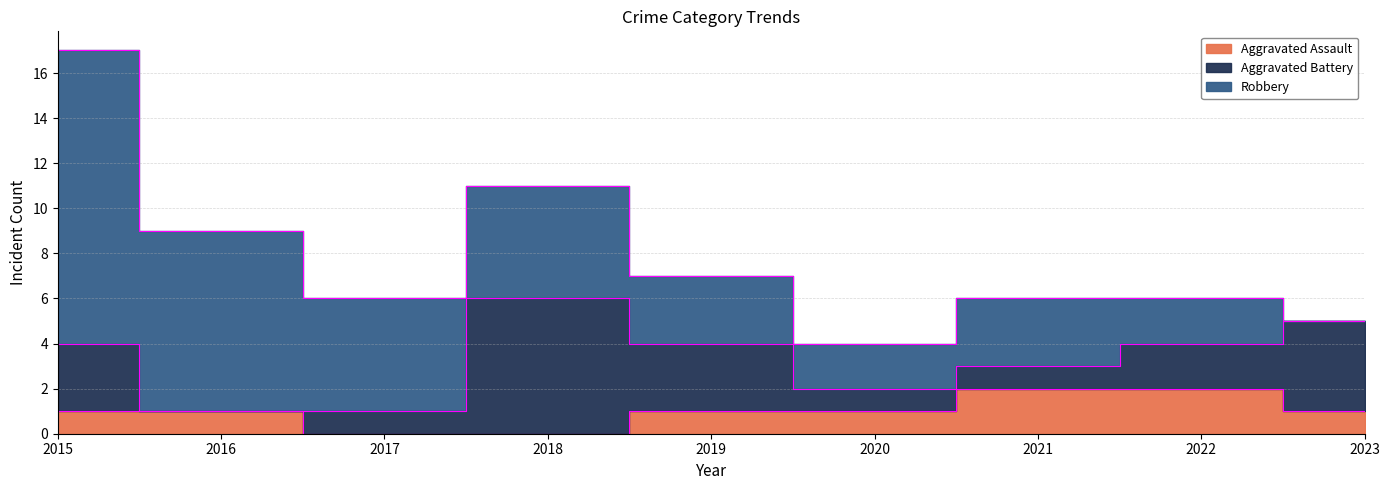

List the series in order of their peak value, lowest first.

Aggravated Assault, Aggravated Battery, Robbery